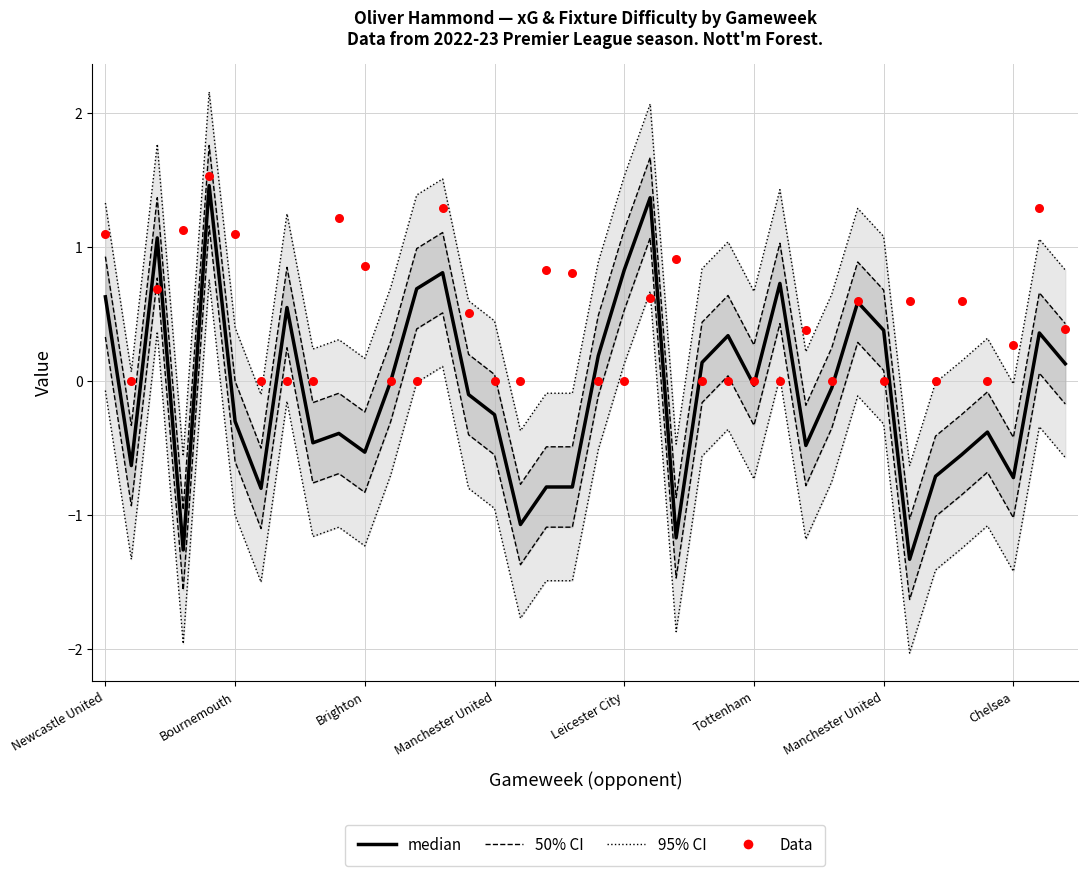

Is the value of 50% CI at 12 greater than the value of median at 31?

Yes